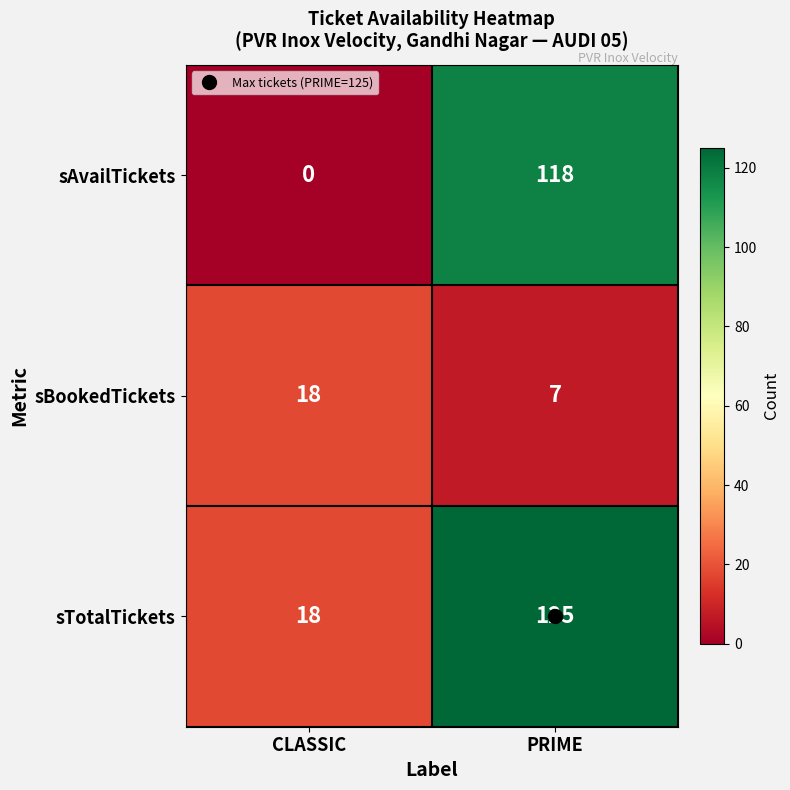

List the series in order of their overall mean, lowest first.

sBookedTickets, sAvailTickets, sTotalTickets